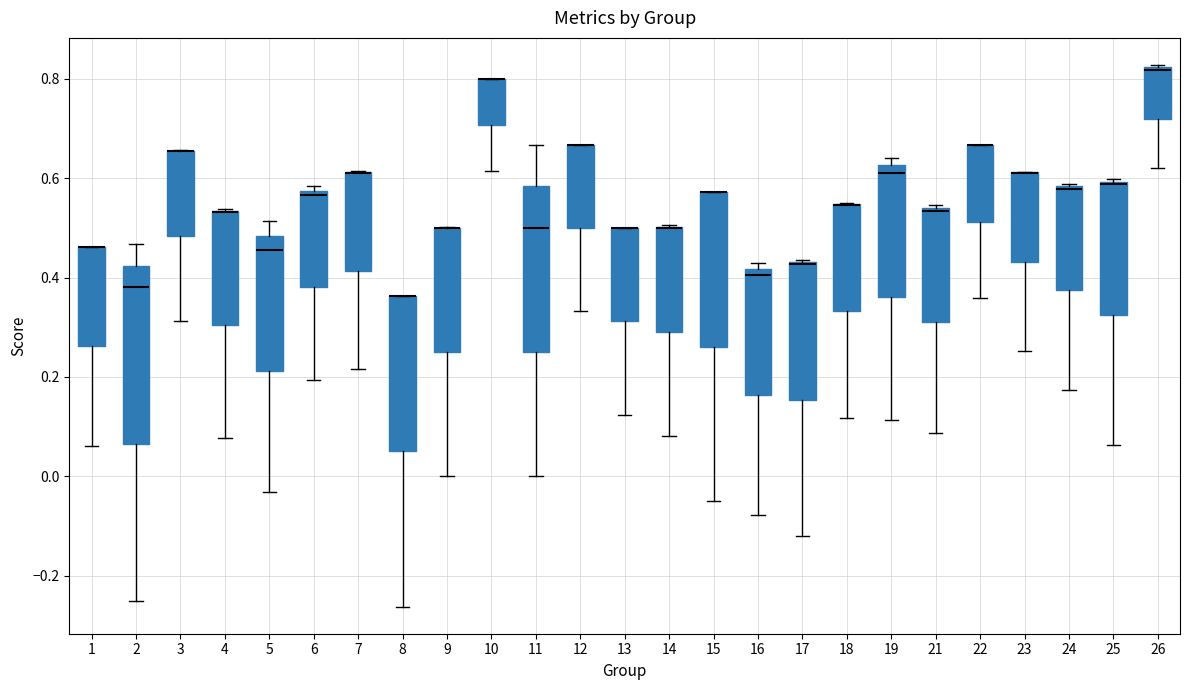

Where is the lower edge of the box at x = 7 on the y-axis? The values are not printed on the chart, so give them approximately, as read against the axis.

0.42